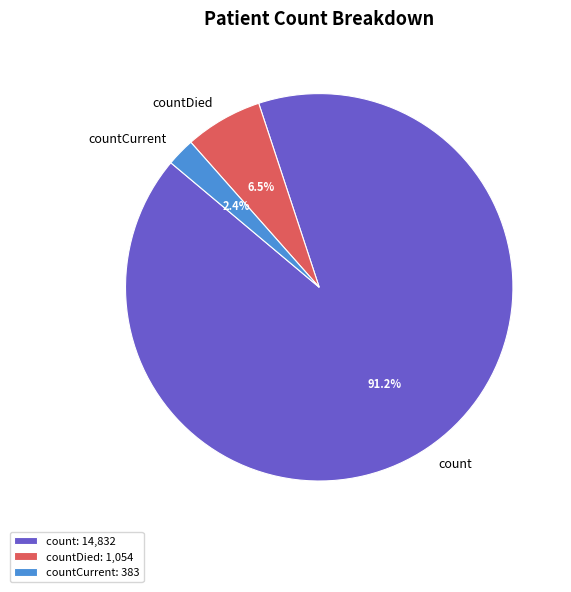

To the nearest percent, what is the average slice percentage?

33%